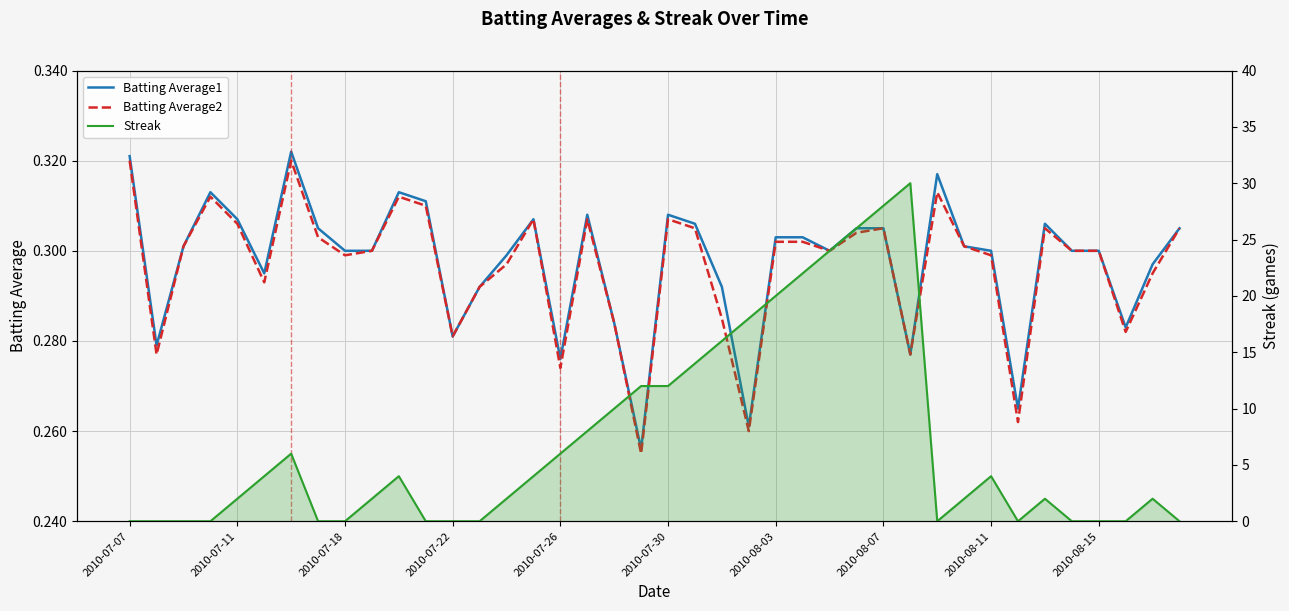

What are all the series names shown in the legend?

Batting Average1, Batting Average2, Streak